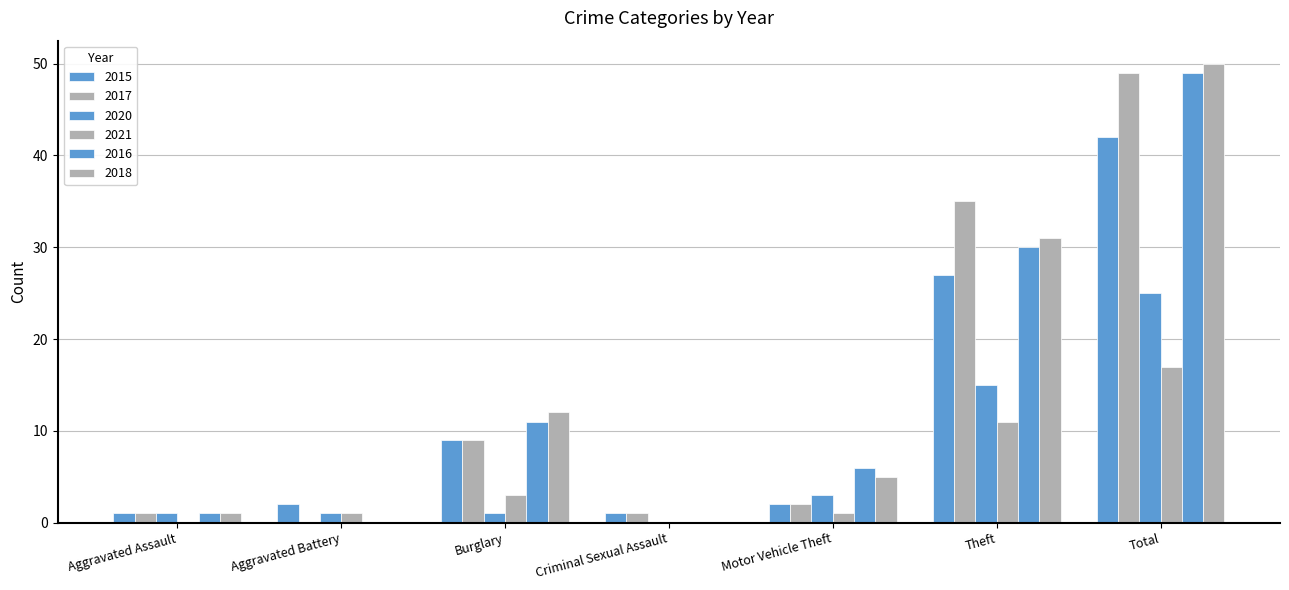

Are the bars horizontal?

No